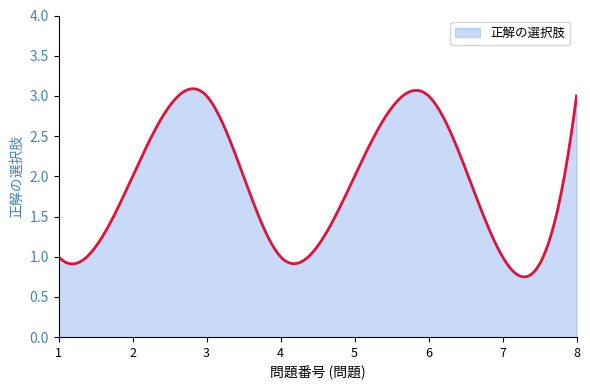

How many lines are shown in the chart?

1